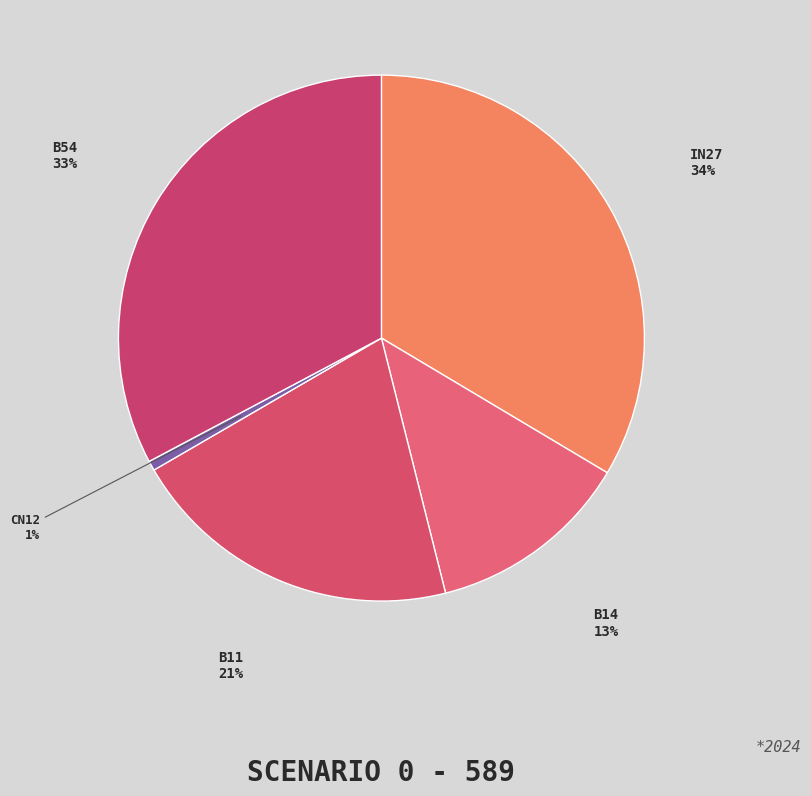

What is the smallest slice in the pie chart?

cn12